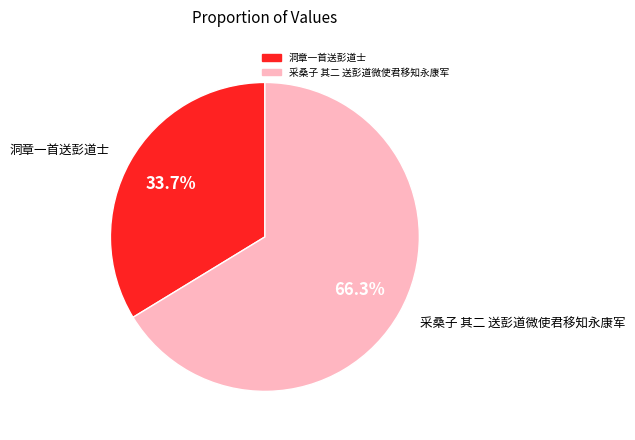

What is the ratio of the value at 采桑子 其二 送彭道微使君移知永康军 to the value at 洞章一首送彭道士?

2.0